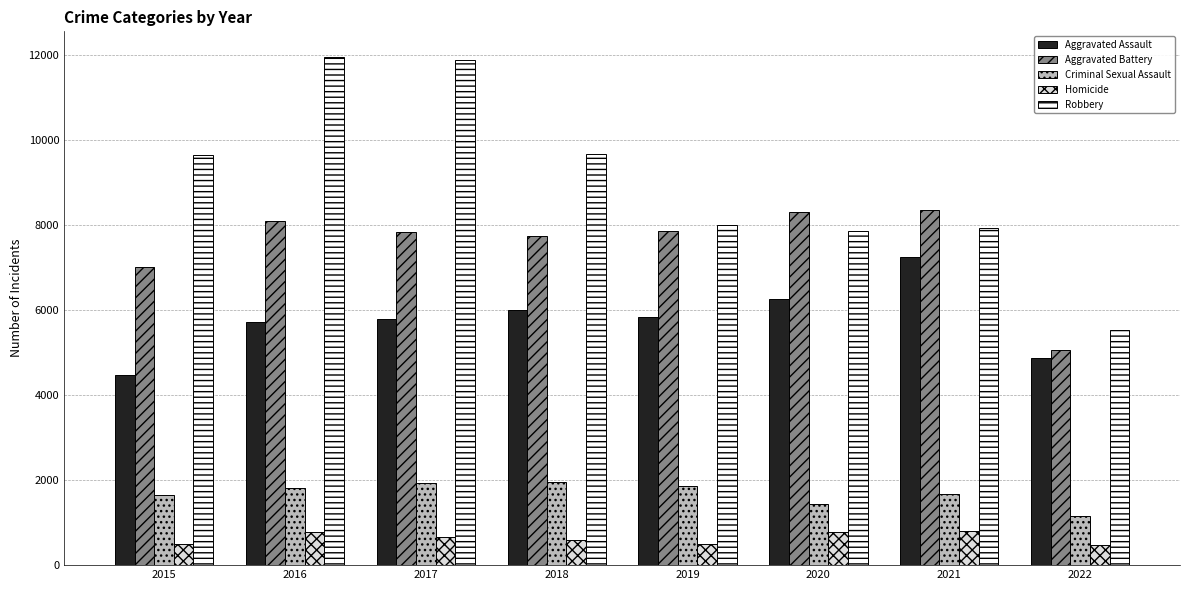

The Aggravated Assault series shows 5712 at 2016. True or false?

True